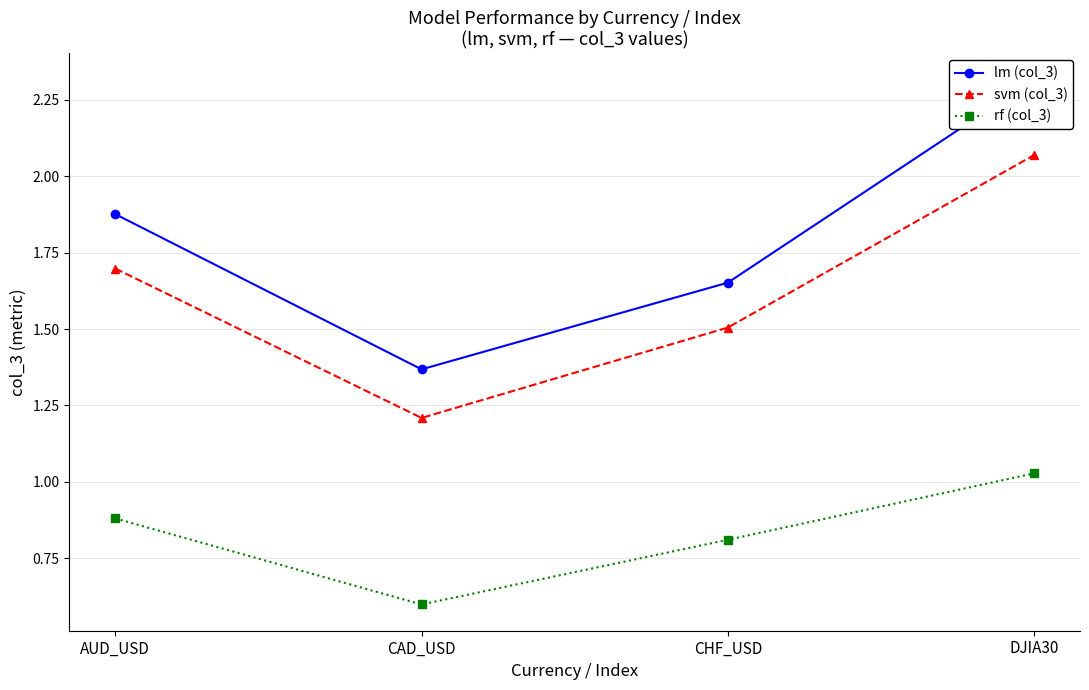

Reading left to right, transcribe all the data shown in this chart.

lm (col_3): AUD_USD=1.9	CAD_USD=1.4	CHF_USD=1.7	DJIA30=2.3
svm (col_3): AUD_USD=1.7	CAD_USD=1.2	CHF_USD=1.5	DJIA30=2.1
rf (col_3): AUD_USD=0.9	CAD_USD=0.6	CHF_USD=0.8	DJIA30=1.0